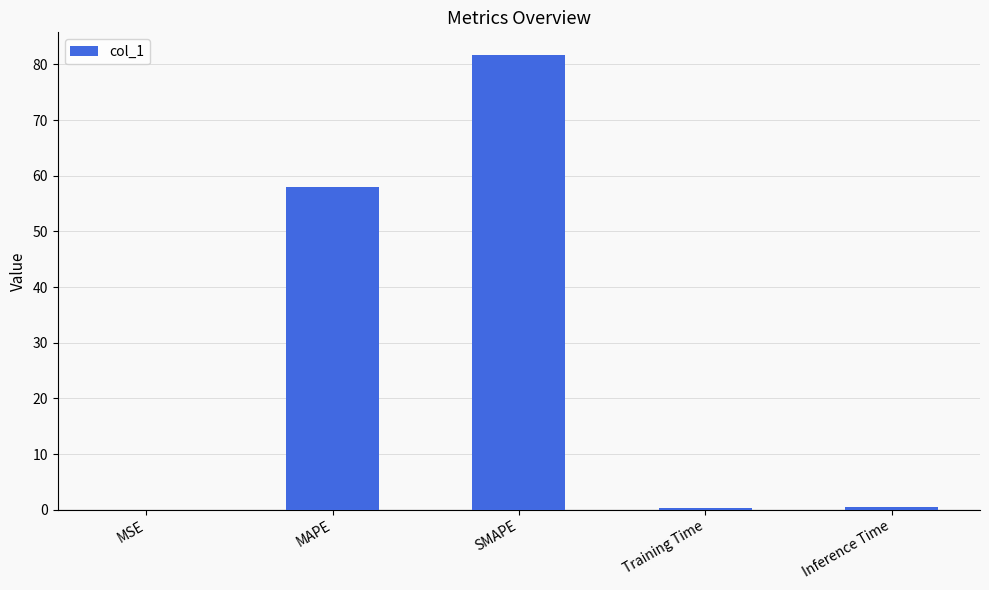

Where is the data nearest to the value 40?

MAPE